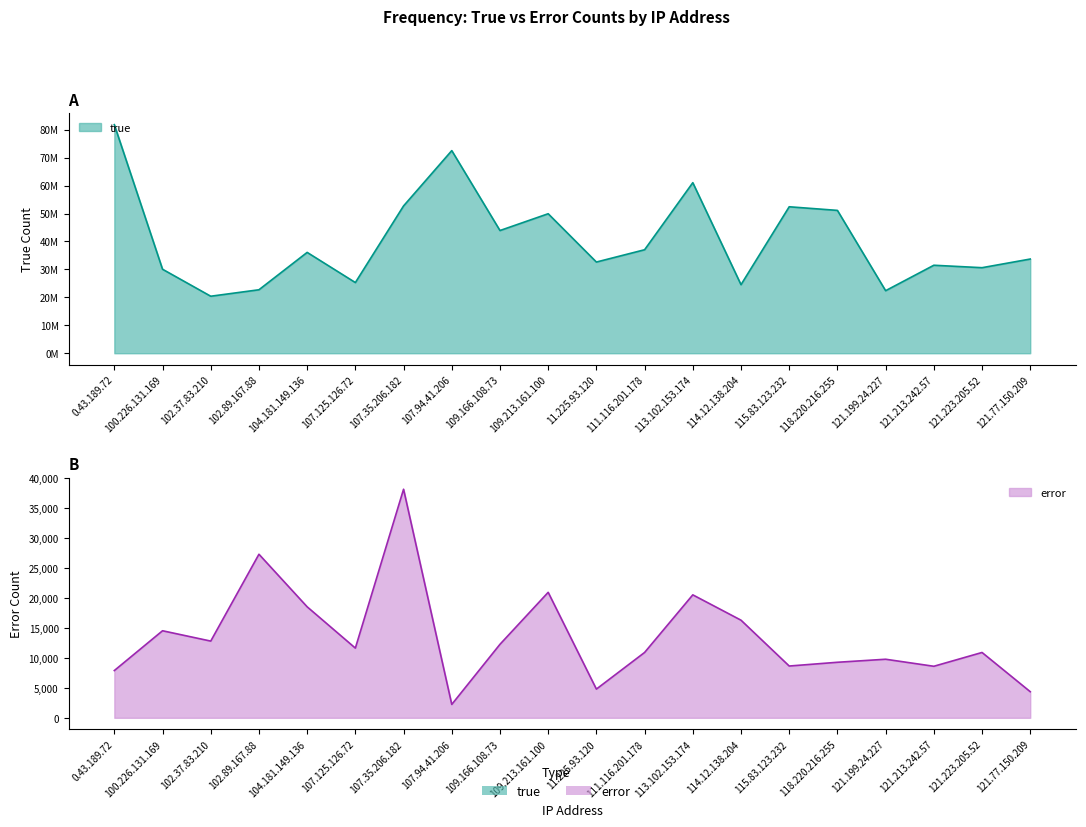

What is the average value of the error series?

13518